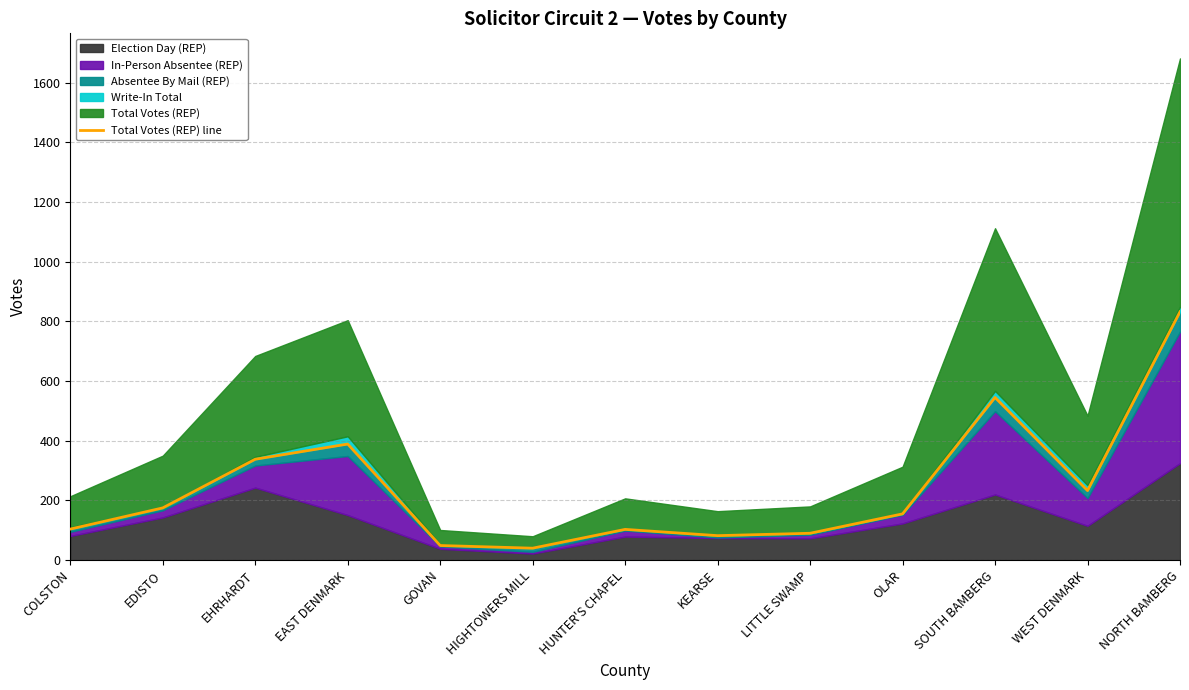

What value does the data have at HIGHTOWERS MILL?

40